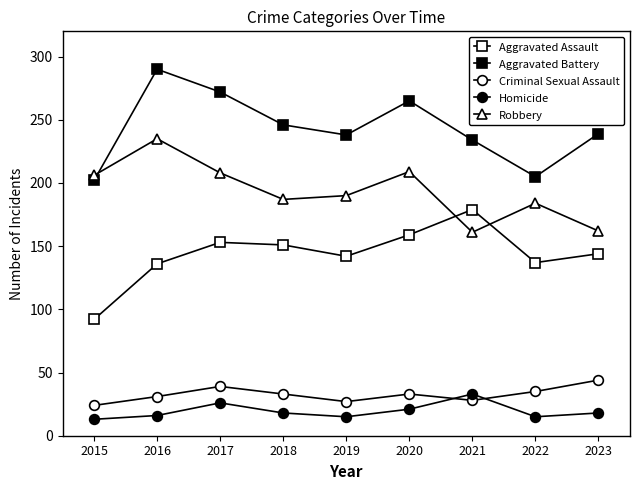

What is the average value of the Criminal Sexual Assault series?

33